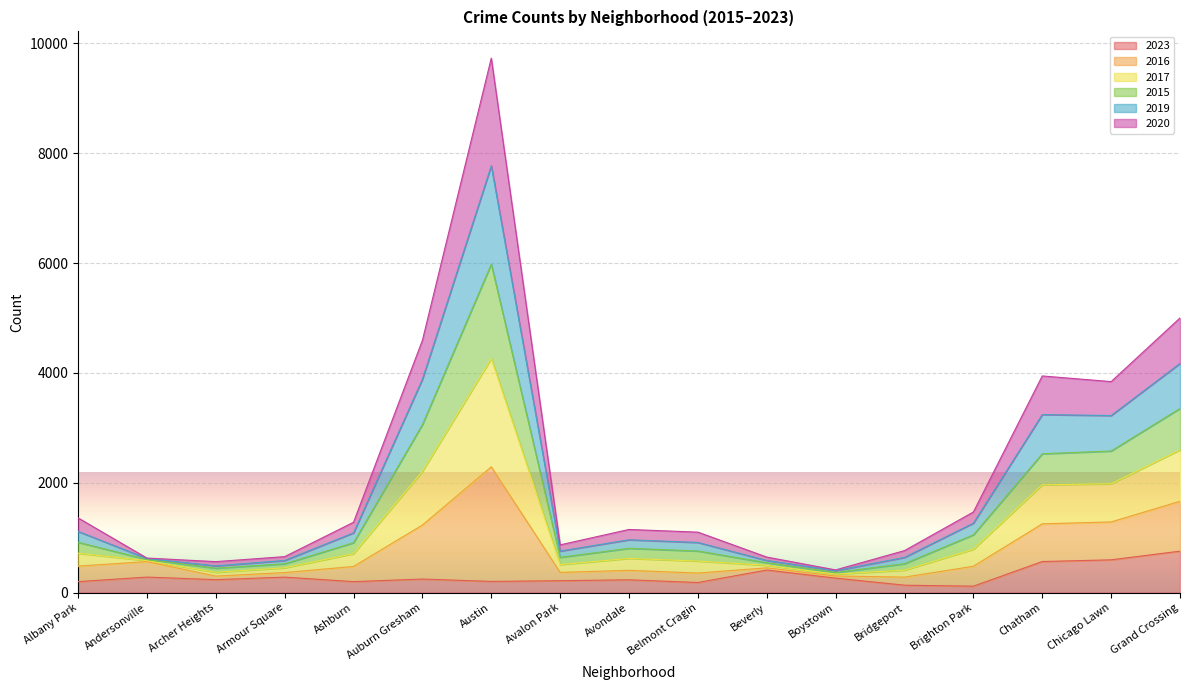

Which series has the largest range (max minus min)?

2016